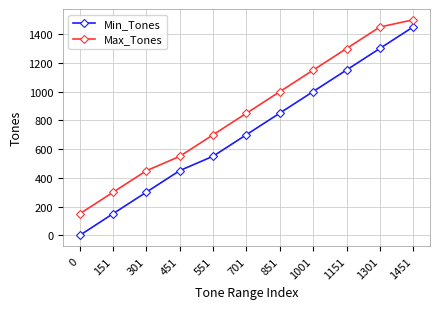

List the series in order of their overall mean, lowest first.

Min_Tones, Max_Tones